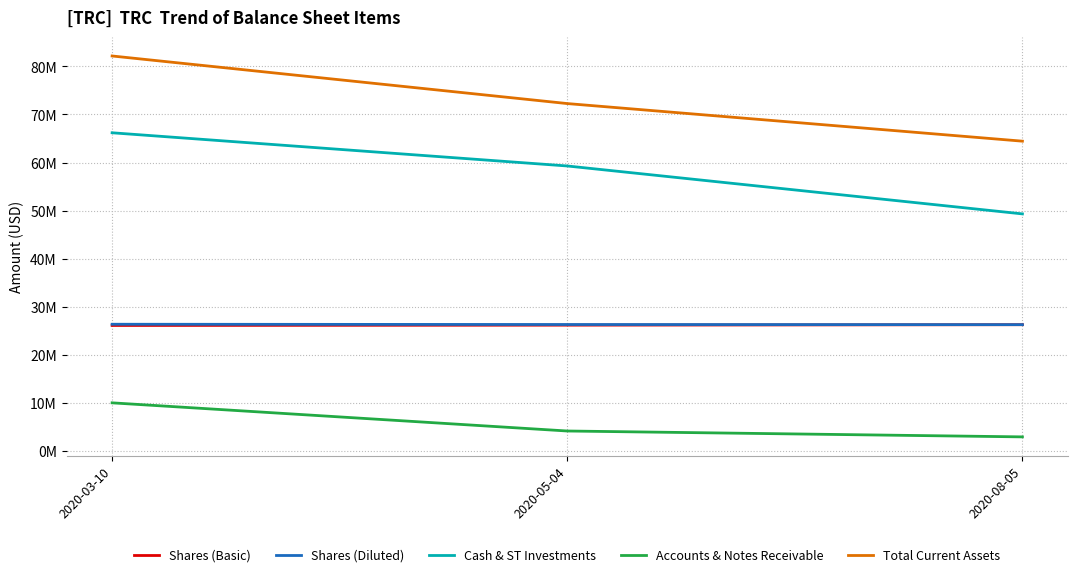

What are all the series names shown in the legend?

Shares (Basic), Shares (Diluted), Cash & ST Investments, Accounts & Notes Receivable, Total Current Assets